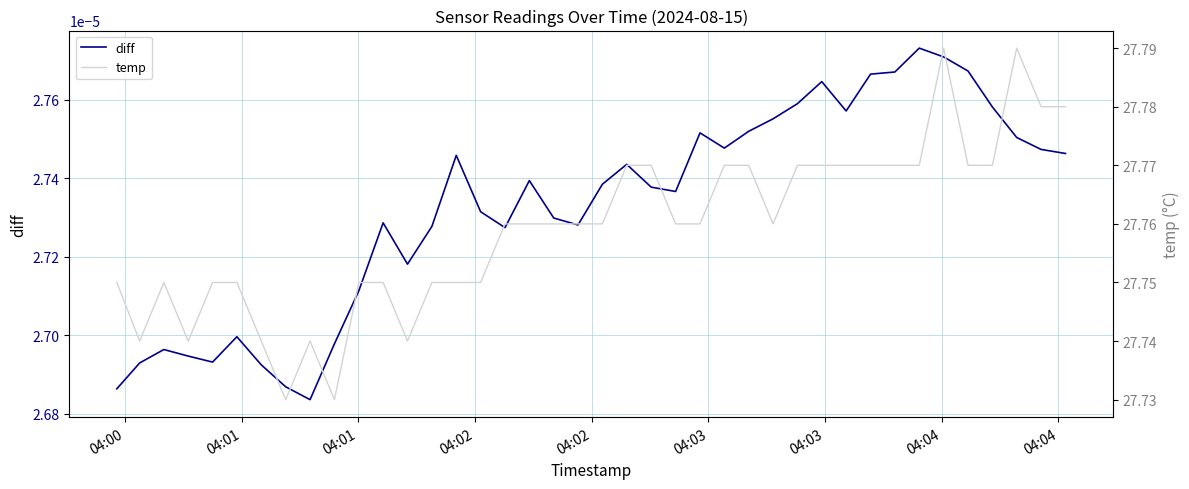

How many data points does each series have?

40